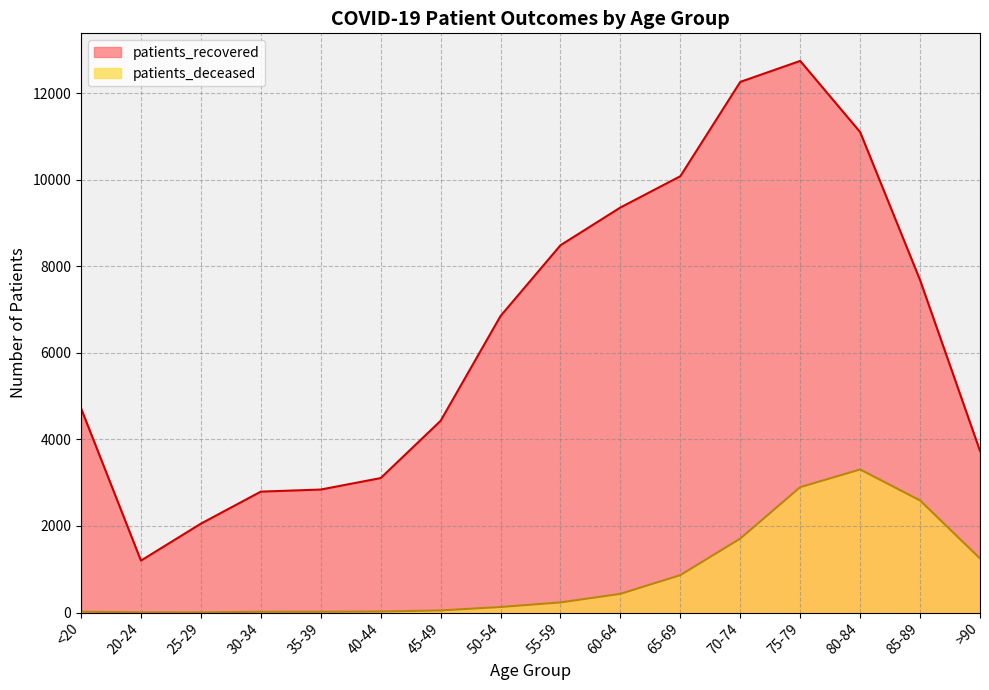

Reading right to left, list all the values displayed in this chart.

patients_recovered: >90=3734	85-89=7682	80-84=11102	75-79=12746	70-74=12261	65-69=10082	60-64=9359	55-59=8487	50-54=6852	45-49=4430	40-44=3107	35-39=2842	30-34=2794	25-29=2054	20-24=1200	<20=4720
patients_deceased: >90=1249	85-89=2590	80-84=3306	75-79=2897	70-74=1709	65-69=864	60-64=432	55-59=234	50-54=128	45-49=49	40-44=24	35-39=18	30-34=17	25-29=3	20-24=4	<20=19